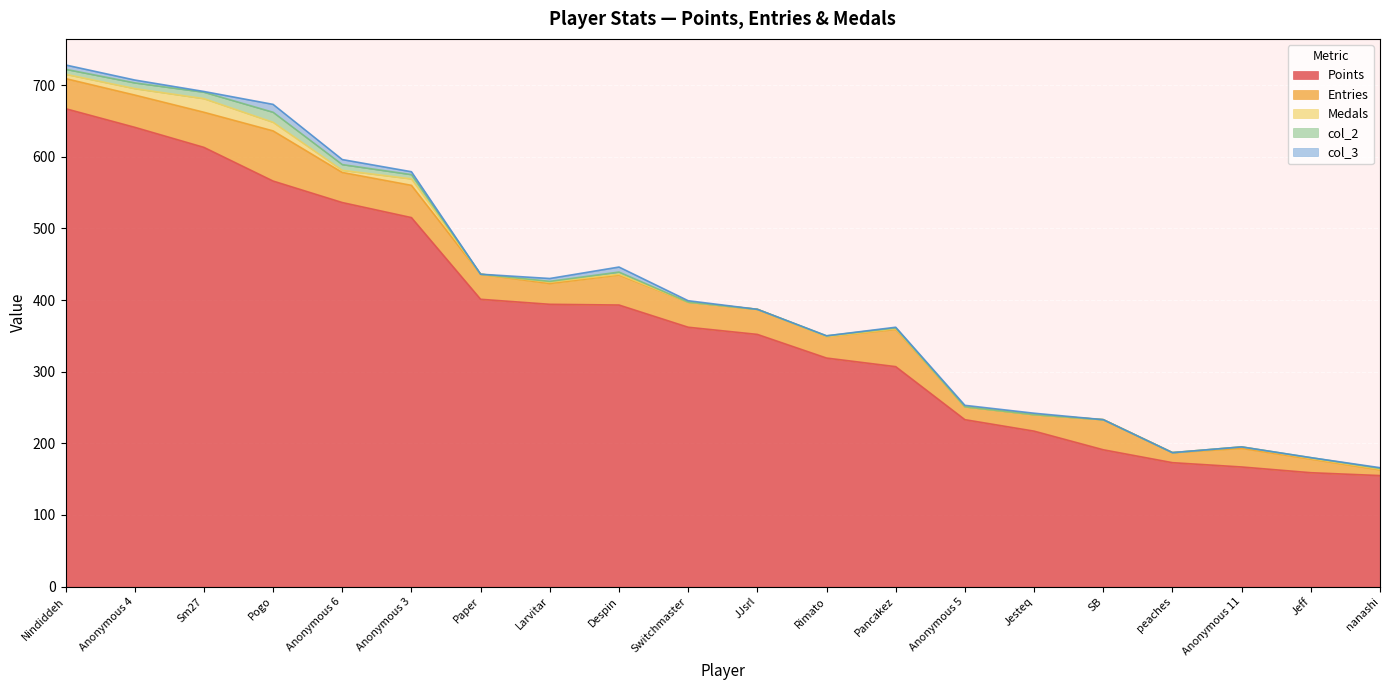

True or false: Points and col_3 cross at least once.

False